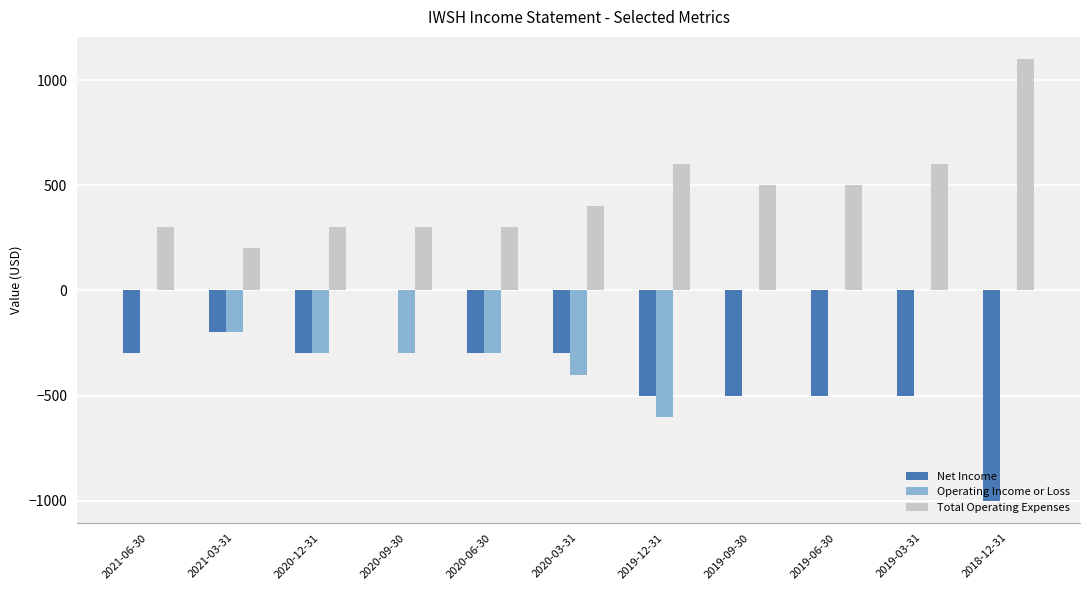

How many Net Income values are between -500 and -300?

8